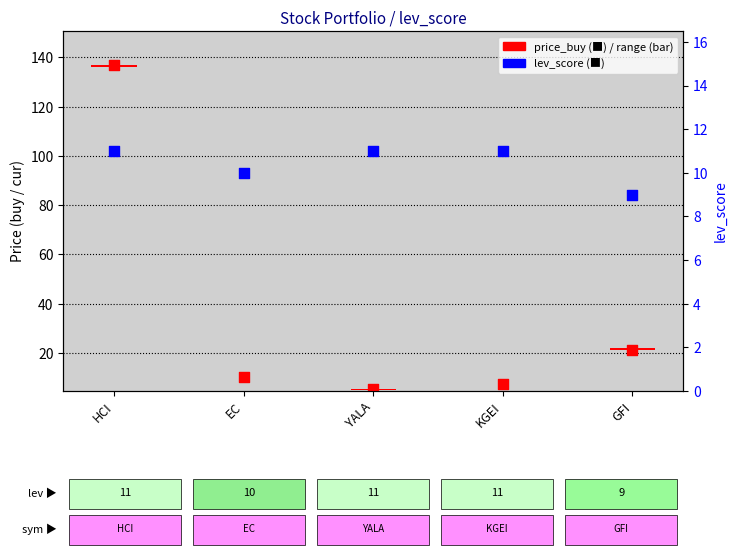

Which series has the widest spread of Y values?

price_buy